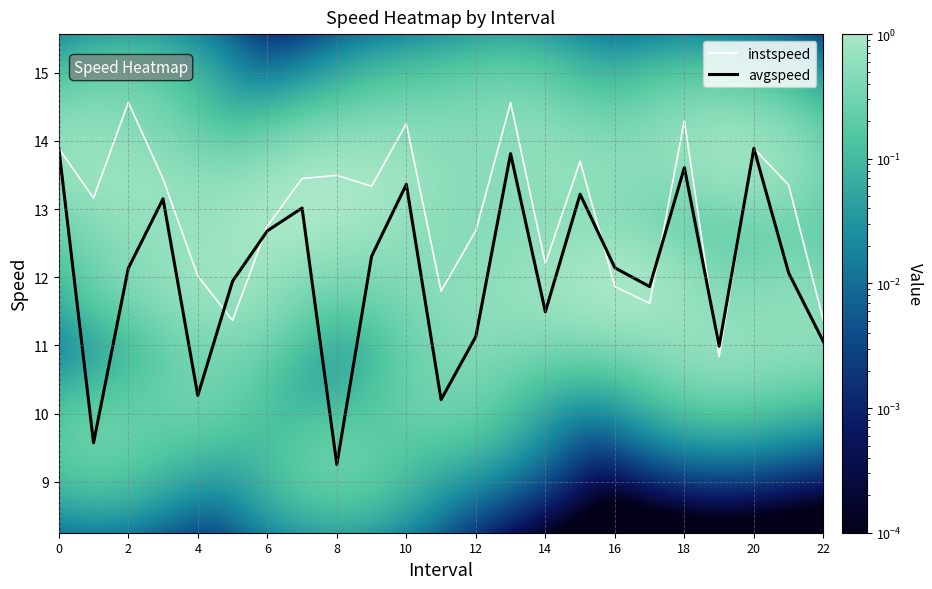

What is the maximum value shown in the chart?

14.6